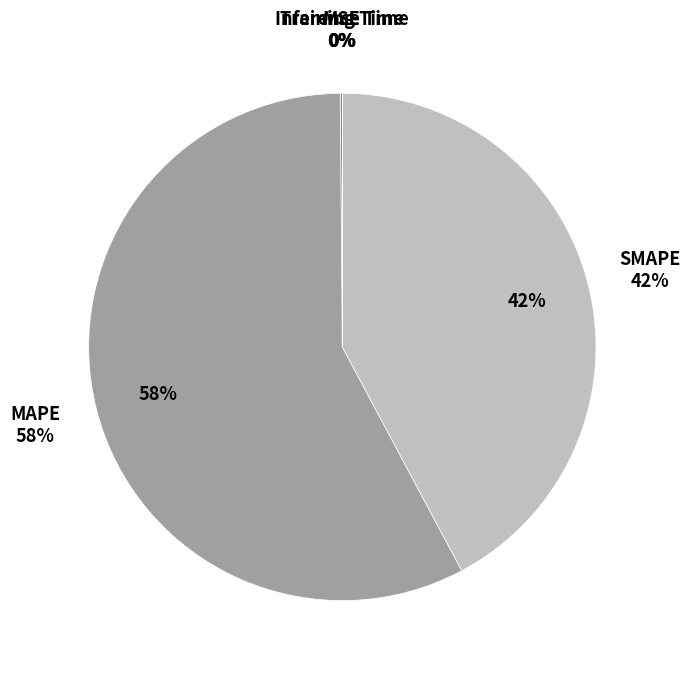

To the nearest percent, what is the difference between the Training Time and SMAPE slice percentages?

42%